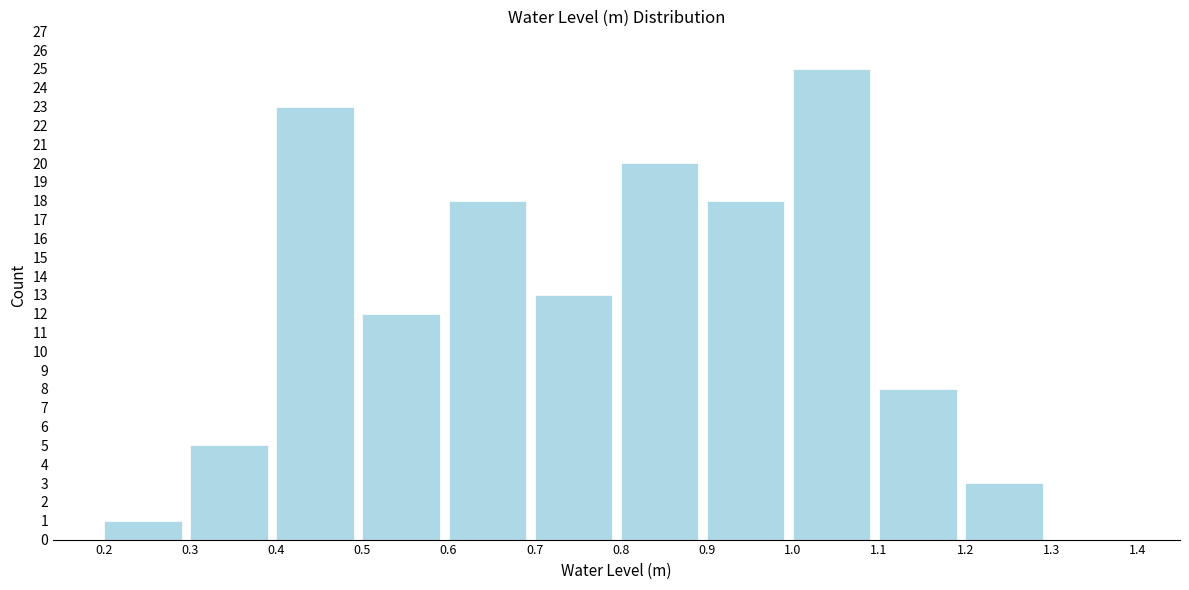

Reading left to right, list every bar in this chart as the range it spans on the x-axis followed by its height. The values are not printed on the chart, so give them approximately, as read against the axis.

0.2 to 0.3: 1
0.3 to 0.4: 5
0.4 to 0.5: 23
0.5 to 0.6: 12
0.6 to 0.7: 18
0.7 to 0.8: 13
0.8 to 0.9: 20
0.9 to 1.0: 18
1.0 to 1.1: 25
1.1 to 1.2: 8
1.2 to 1.3: 3
1.3 to 1.4: 0